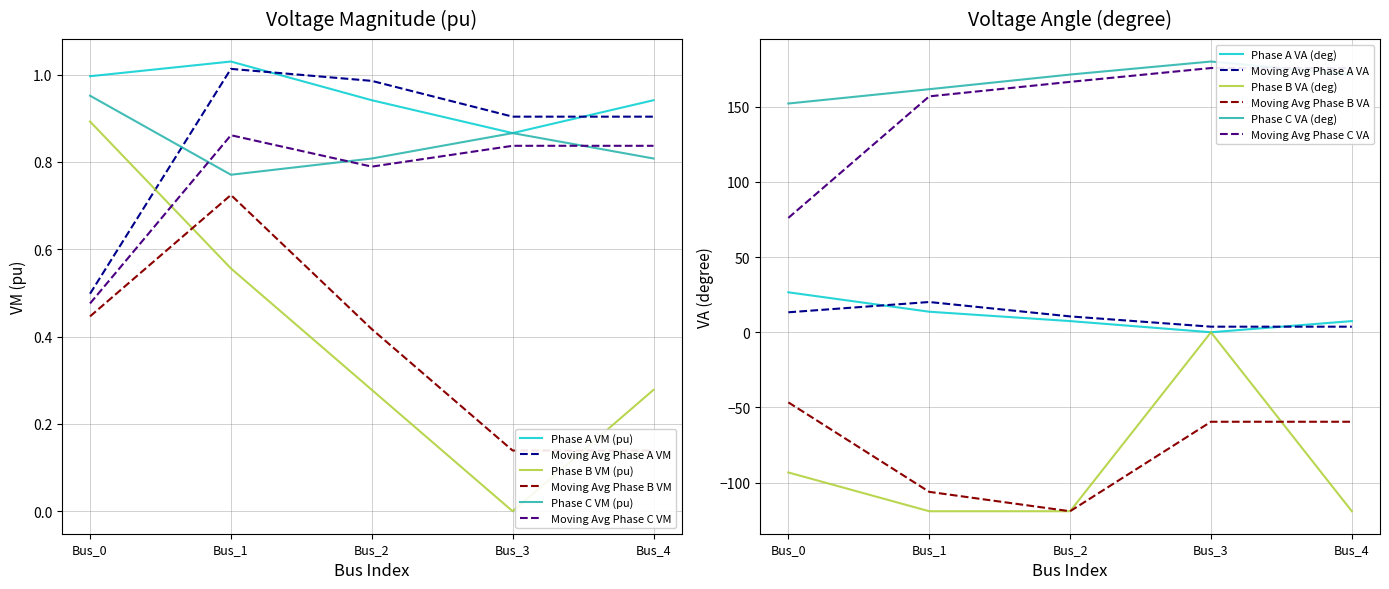

What is the difference between the maximum and second lowest values in the pf_va_b_degree series?

119.0